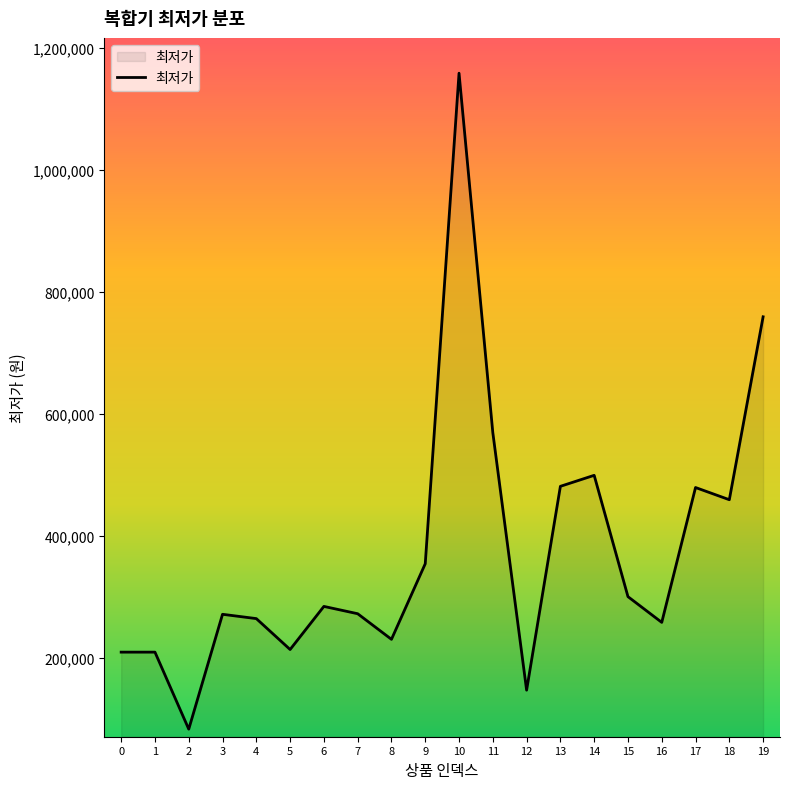

What is the difference between the maximum and second lowest values?

1011920